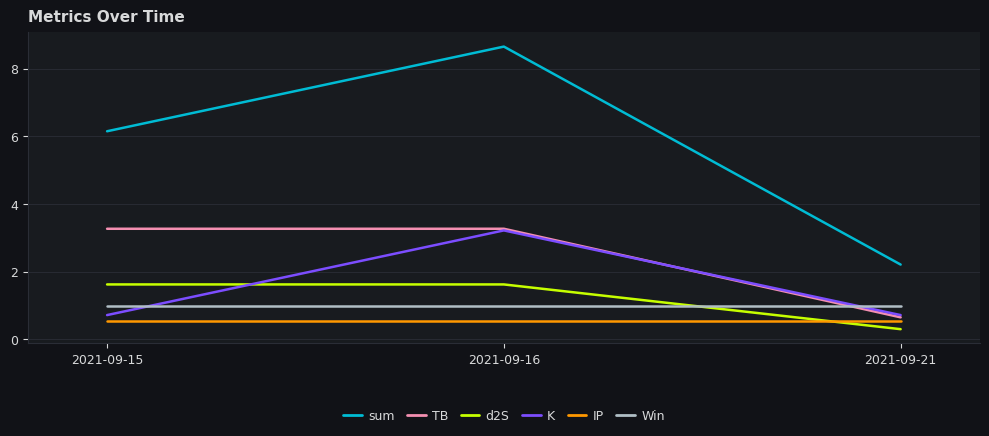

The TB series shows 3.3 at 2021-09-16. True or false?

True